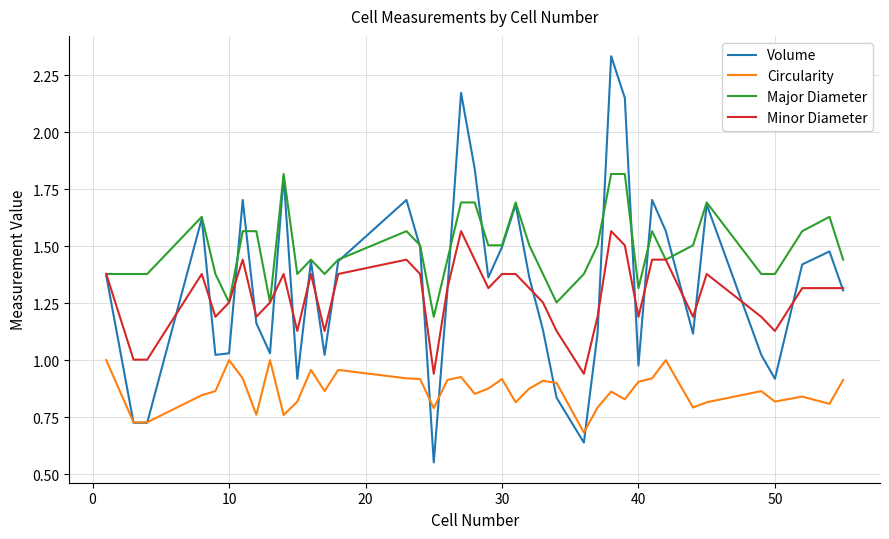

Which series has the largest total across all categories?

Major Diameter